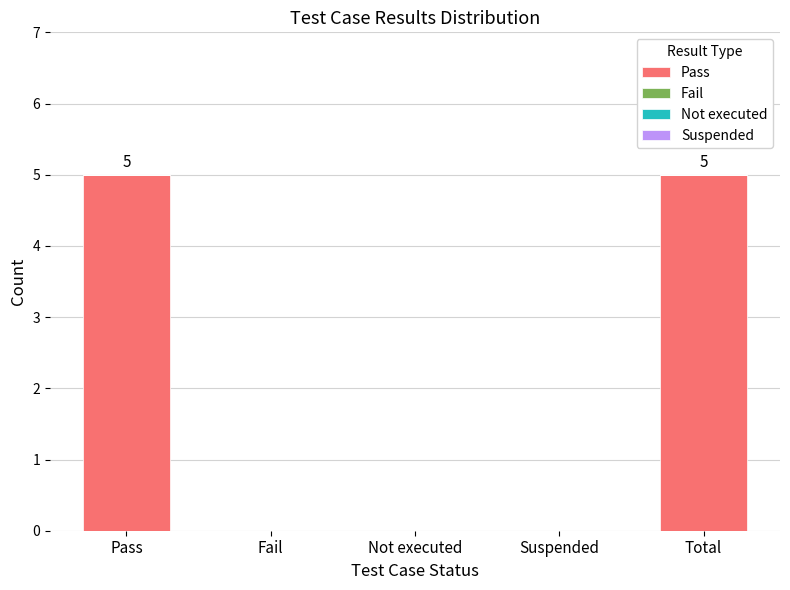

Is it true that the value at Suspended is 0?

True